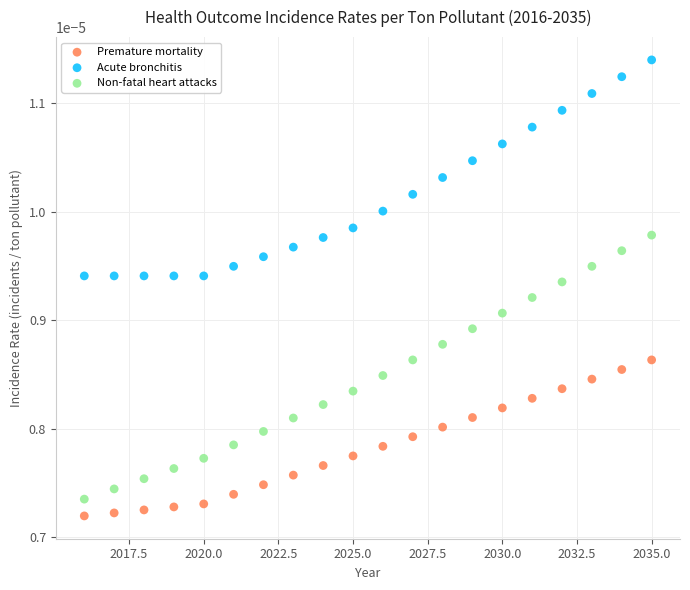

Which series contains the highest Y value?

Acute bronchitis